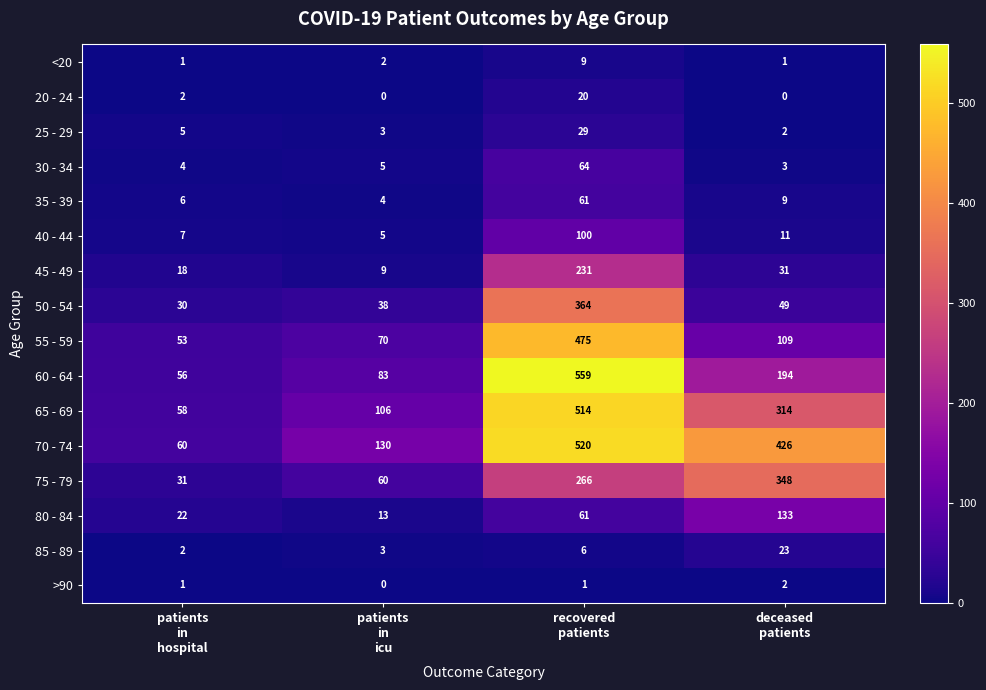

At how many categories does at least one series exceed 5?

4